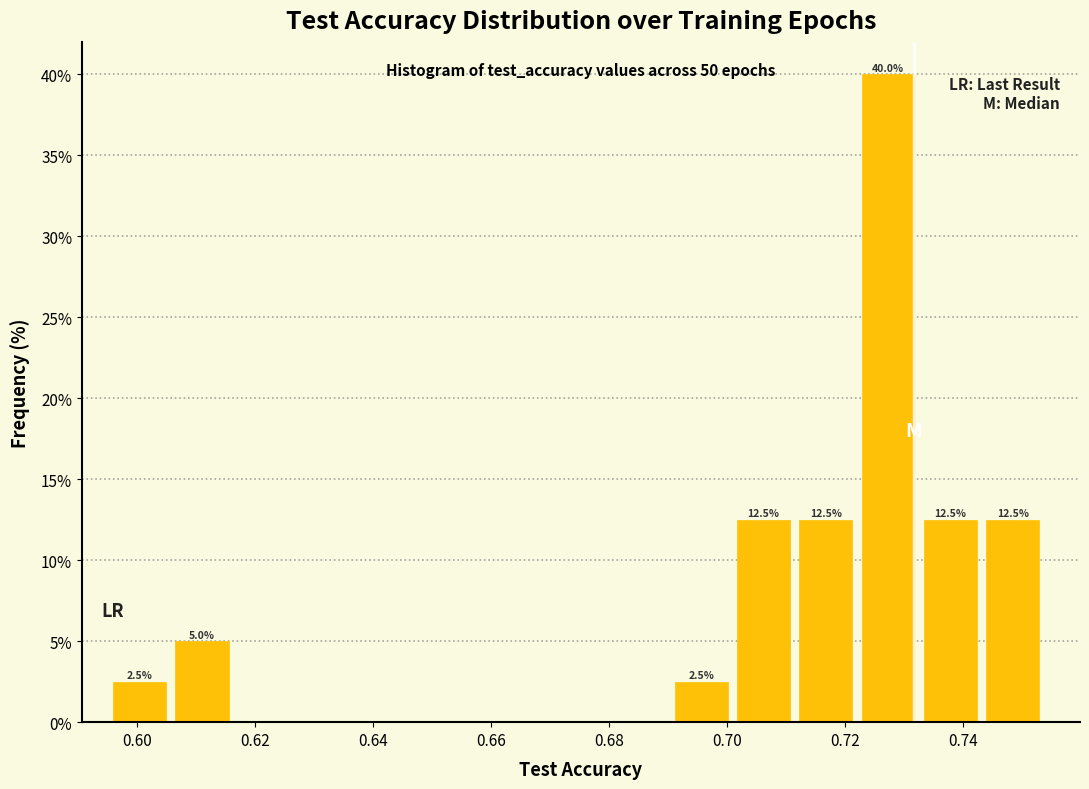

Over which range of the x-axis is the bar tallest?

0.722 to 0.734